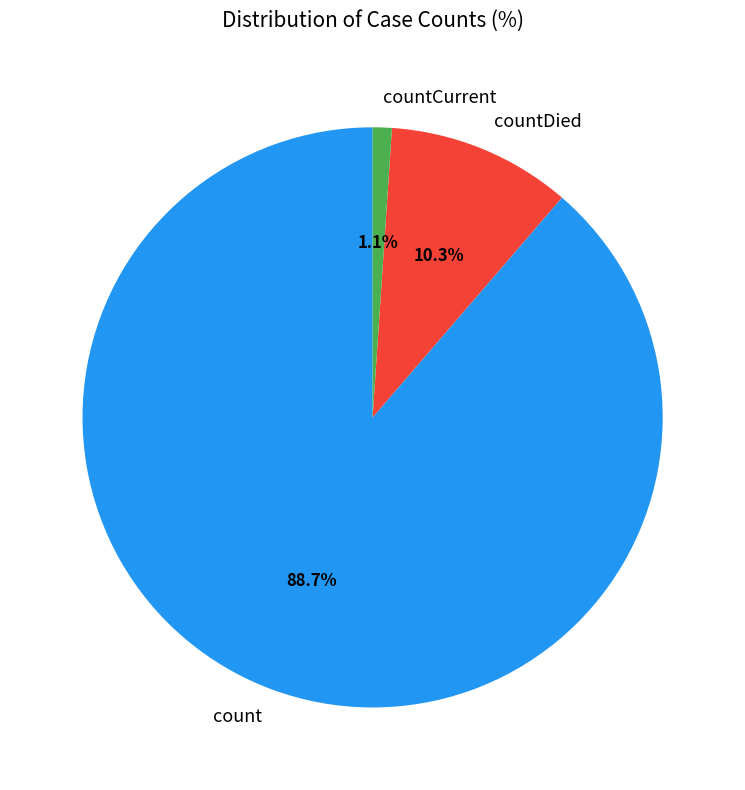

Rank the categories by value from highest to lowest.

count, countDied, countCurrent